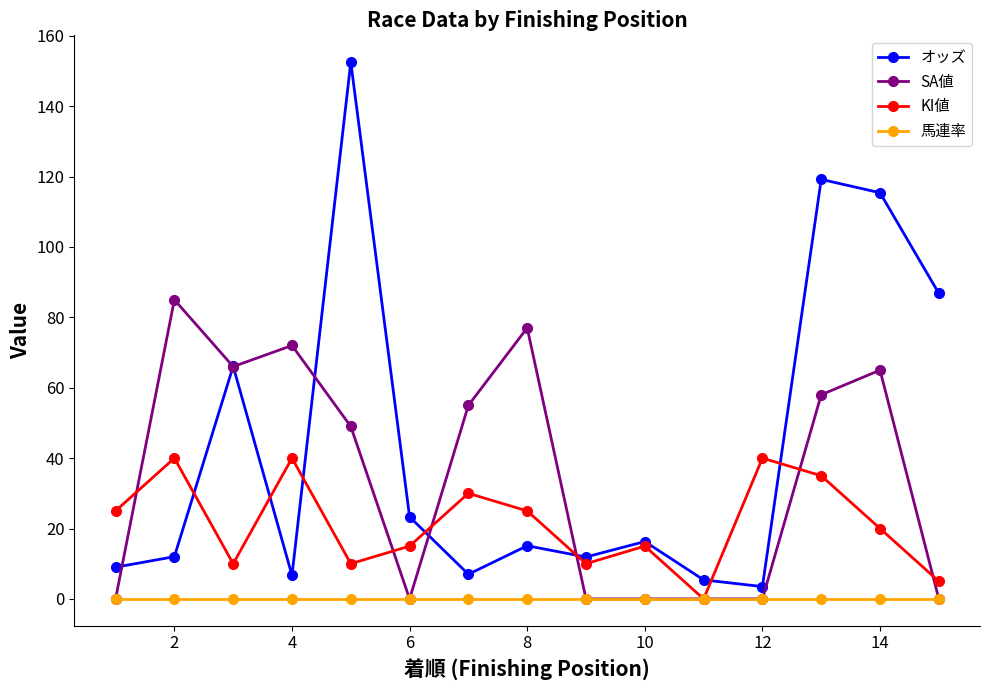

How many data points does each series have?

15